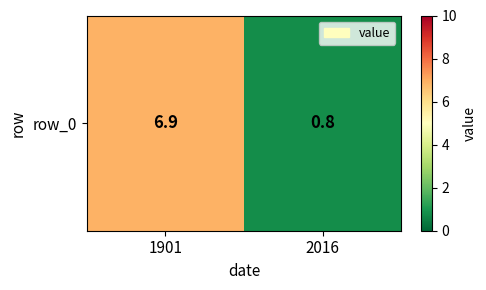

At which label is the value closest to 3?

2016